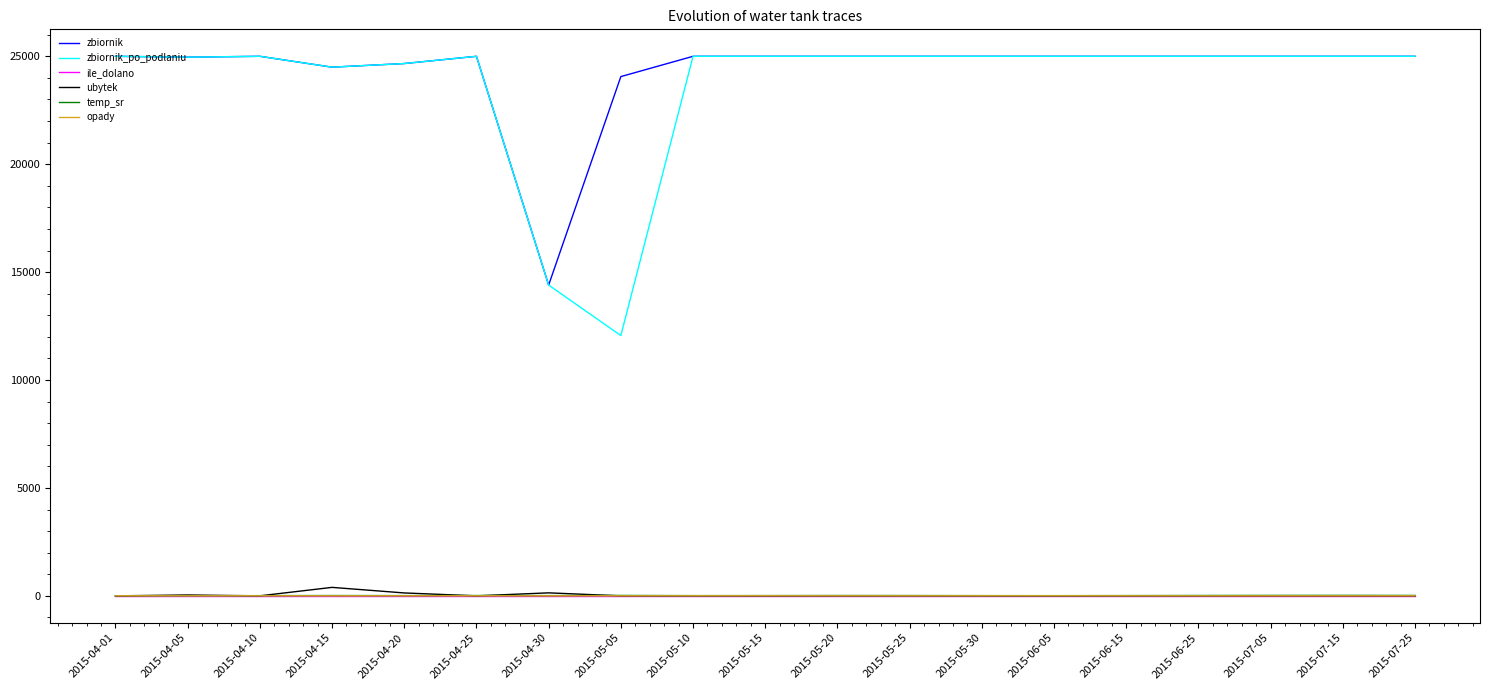

What is the total value across all series at 2015-04-01?

50006.0